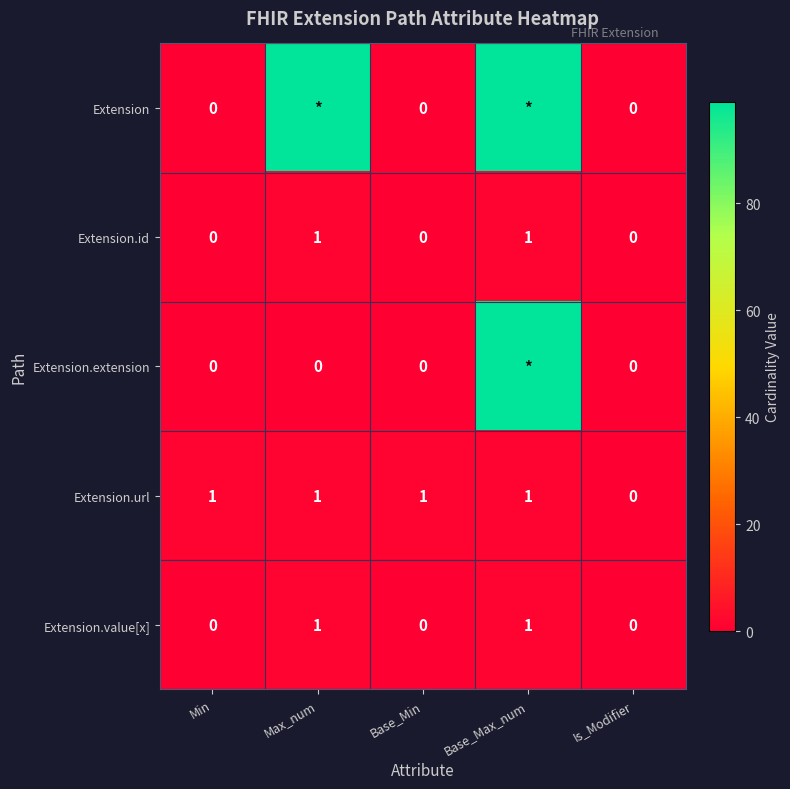

The value of Extension.value[x] at Base_Max_num is 1. True or false?

True